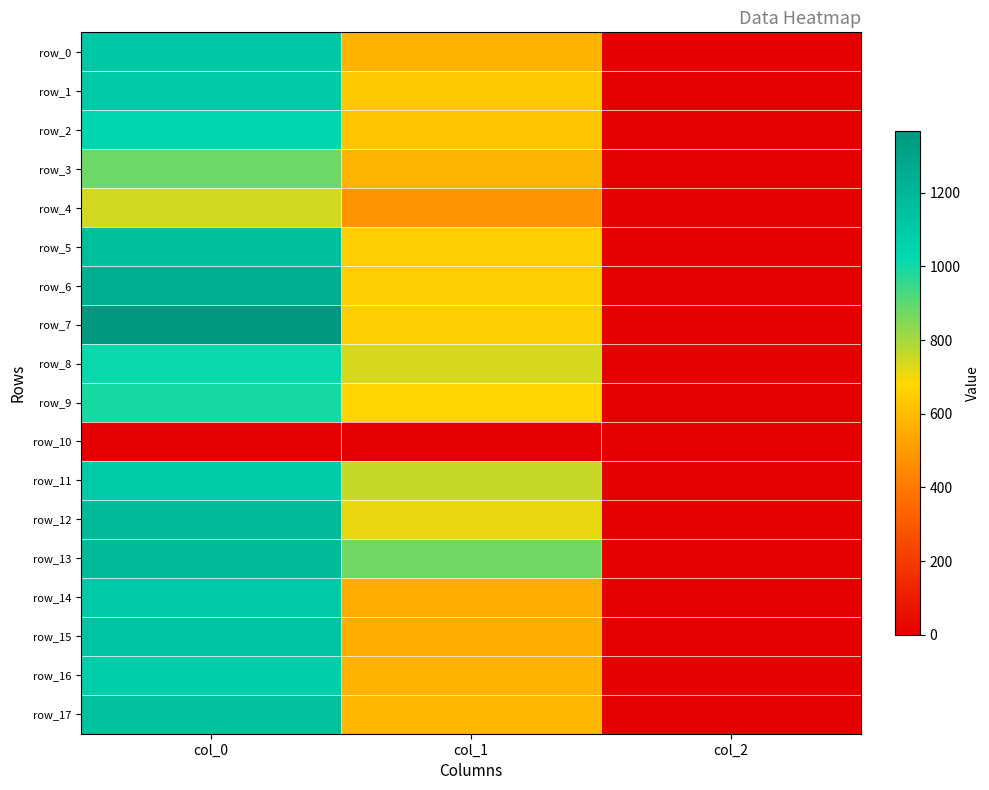

Reading left to right, list all the values displayed in this chart.

row_0: col_0=1116.7	col_1=567.0	col_2=2.0
row_1: col_0=1103.3	col_1=637.9	col_2=2.0
row_2: col_0=1036.7	col_1=621.0	col_2=2.0
row_3: col_0=880.0	col_1=577.1	col_2=2.0
row_4: col_0=743.3	col_1=479.2	col_2=2.0
row_5: col_0=1163.3	col_1=651.4	col_2=2.0
row_6: col_0=1253.3	col_1=654.8	col_2=2.0
row_7: col_0=1366.7	col_1=654.8	col_2=2.0
row_8: col_0=1013.3	col_1=739.1	col_2=2.0
row_9: col_0=993.3	col_1=668.2	col_2=2.0
row_10: col_0=0.0	col_1=0.0	col_2=0.0
row_11: col_0=1090.0	col_1=759.4	col_2=2.0
row_12: col_0=1180.0	col_1=712.1	col_2=2.0
row_13: col_0=1180.0	col_1=874.1	col_2=2.0
row_14: col_0=1106.7	col_1=553.5	col_2=2.0
row_15: col_0=1136.7	col_1=556.9	col_2=2.0
row_16: col_0=1083.3	col_1=570.4	col_2=2.0
row_17: col_0=1153.3	col_1=583.9	col_2=2.0